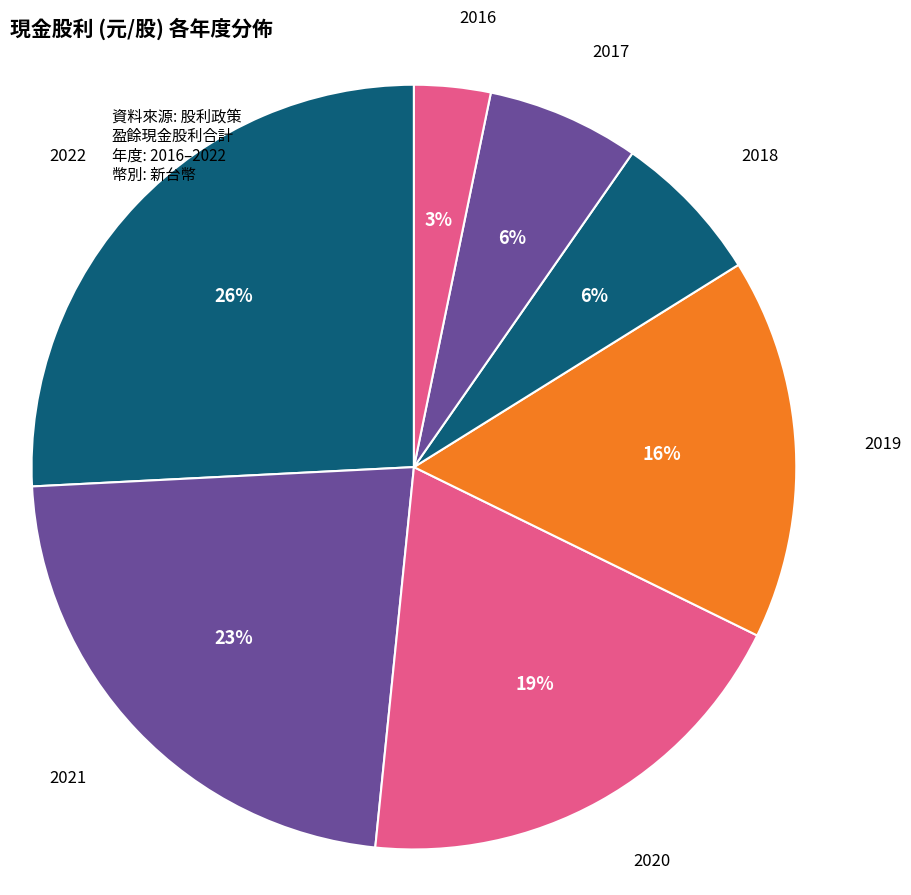

Is there a majority slice in this chart?

No